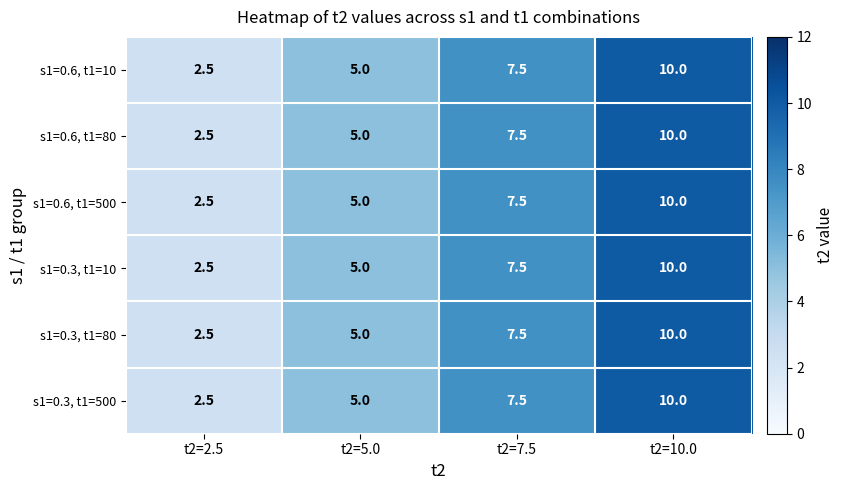

The value of s1=0.6, t1=500 at t2=5.0 is 5.0. True or false?

True